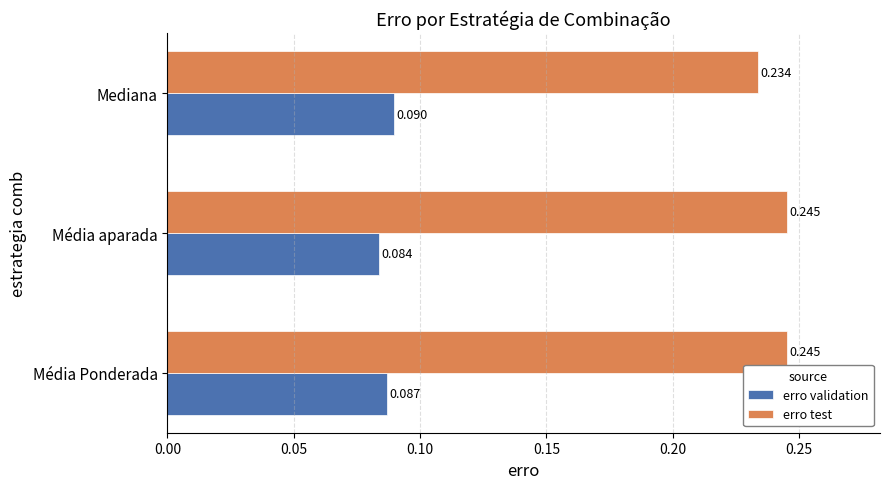

How many erro validation values are between 0 and 1?

3